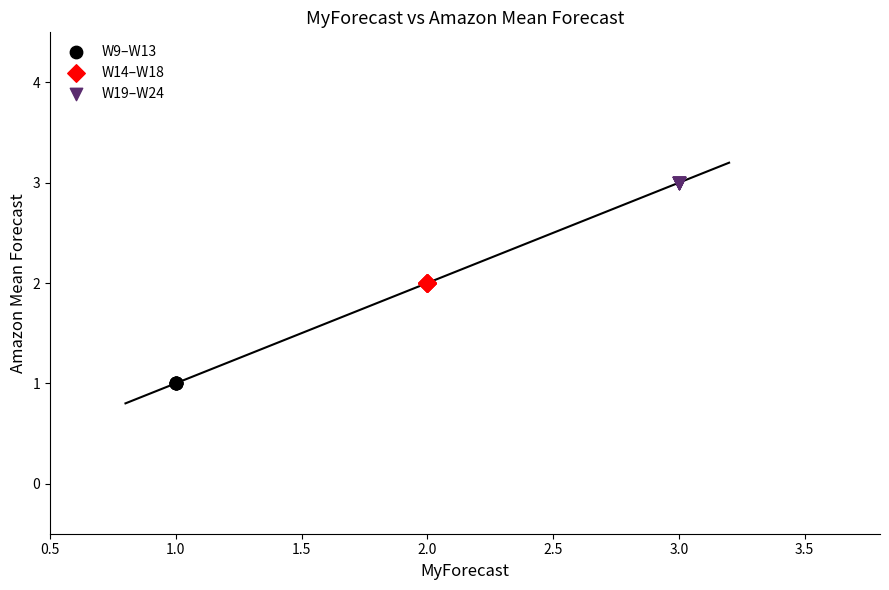

Which series contains the highest Y value?

W19–W24